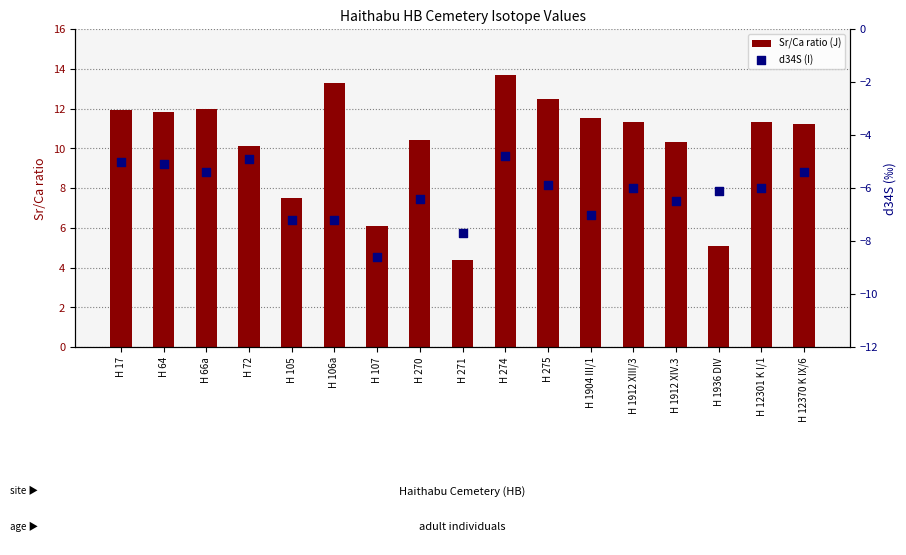

What are all the series names shown in the legend?

Sr/Ca ratio (J), d34S (I)